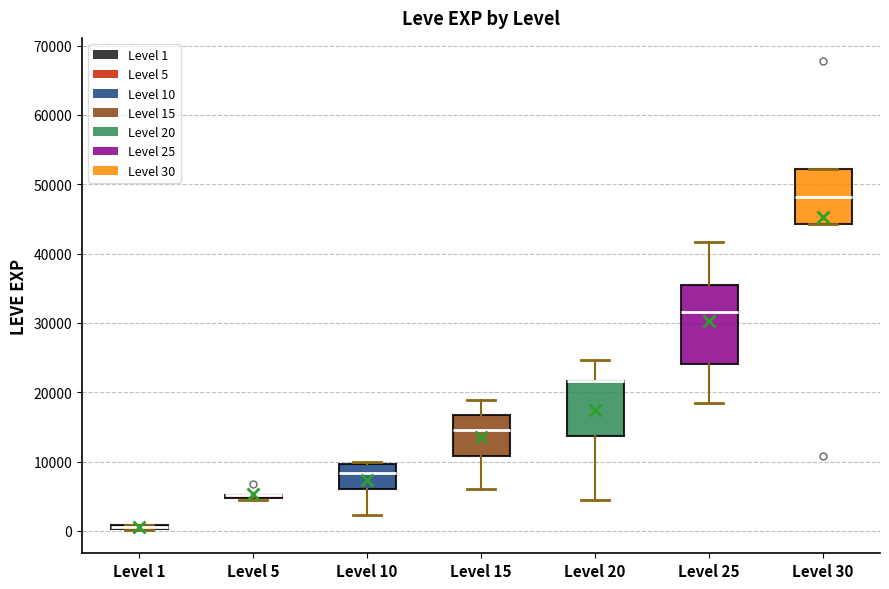

Where is the lower edge of the box for Level 20 on the y-axis? The values are not printed on the chart, so give them approximately, as read against the axis.

14000